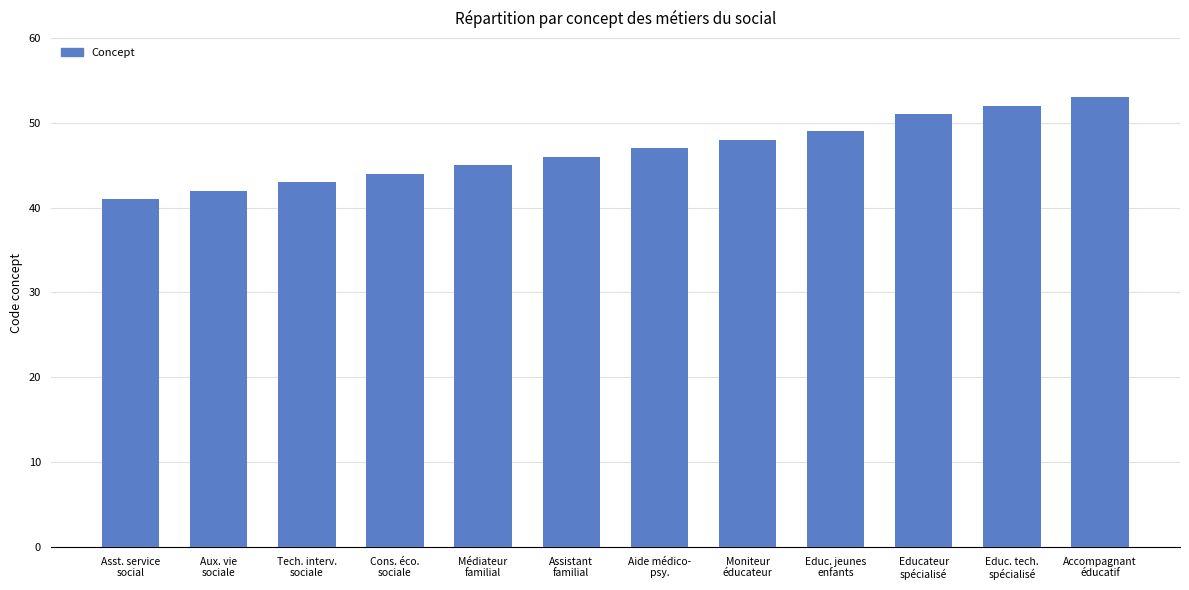

What is the label of the 5th bar from the right?

Moniteur
éducateur